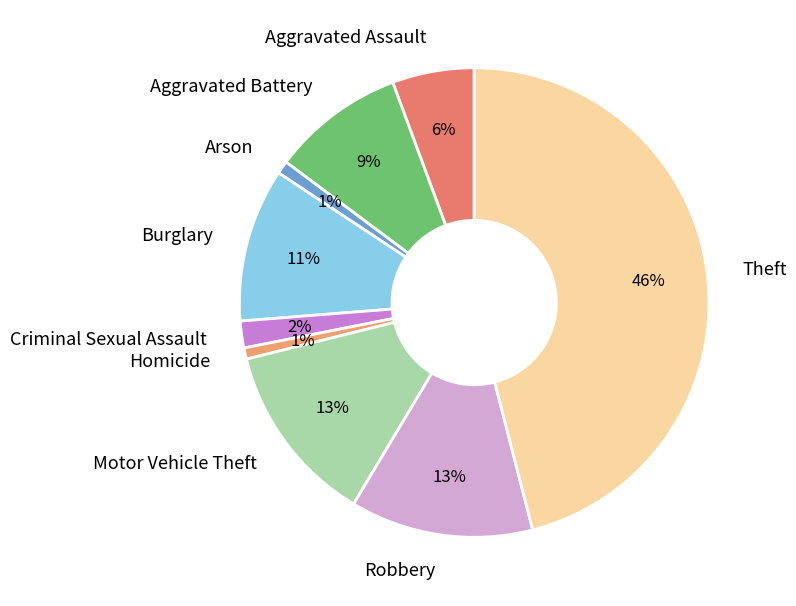

Does any single category account for the majority?

No